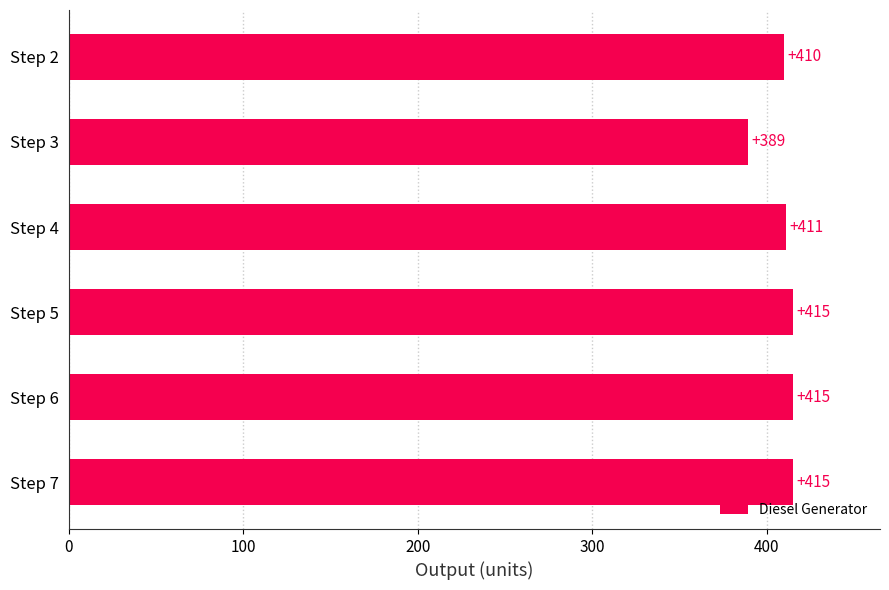

Is it true that the value at Step 4 is 708?

False